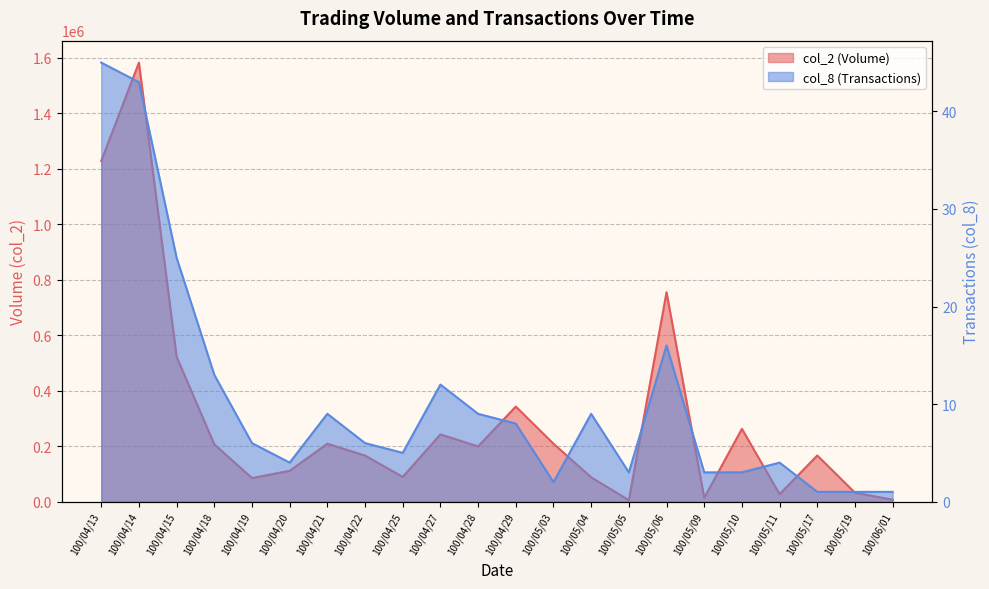

List the labels in order of col_8 value, smallest first.

100/05/17, 100/05/19, 100/06/01, 100/05/03, 100/05/05, 100/05/09, 100/05/10, 100/04/20, 100/05/11, 100/04/25, 100/04/19, 100/04/22, 100/04/29, 100/04/21, 100/04/28, 100/05/04, 100/04/27, 100/04/18, 100/05/06, 100/04/15, 100/04/14, 100/04/13